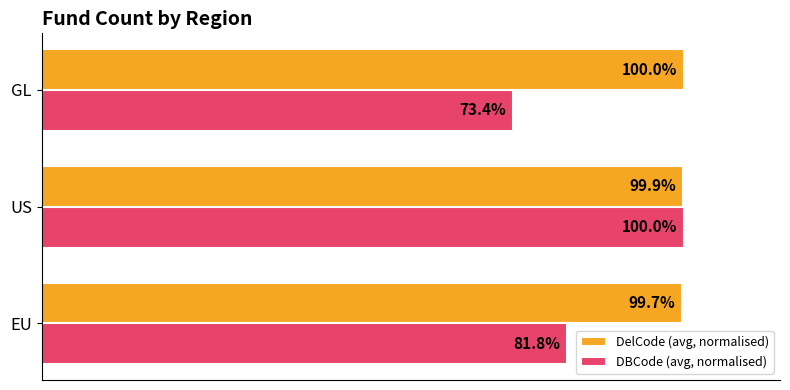

Where is DelCode (avg, normalised) nearest to the value 99?

EU